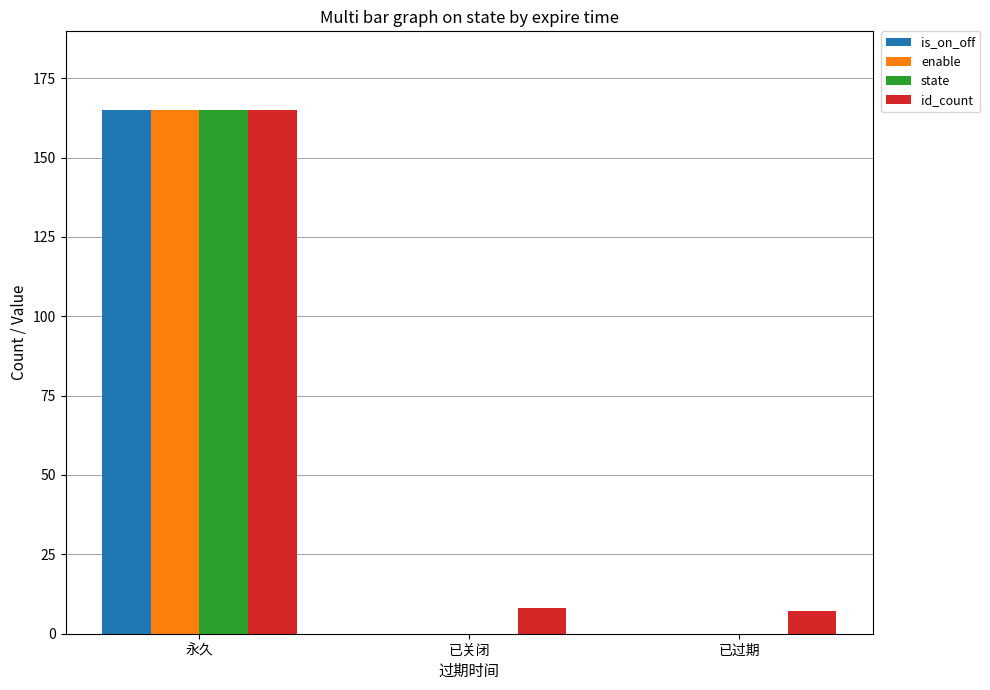

Is it true that enable equals 0 at 已过期?

True